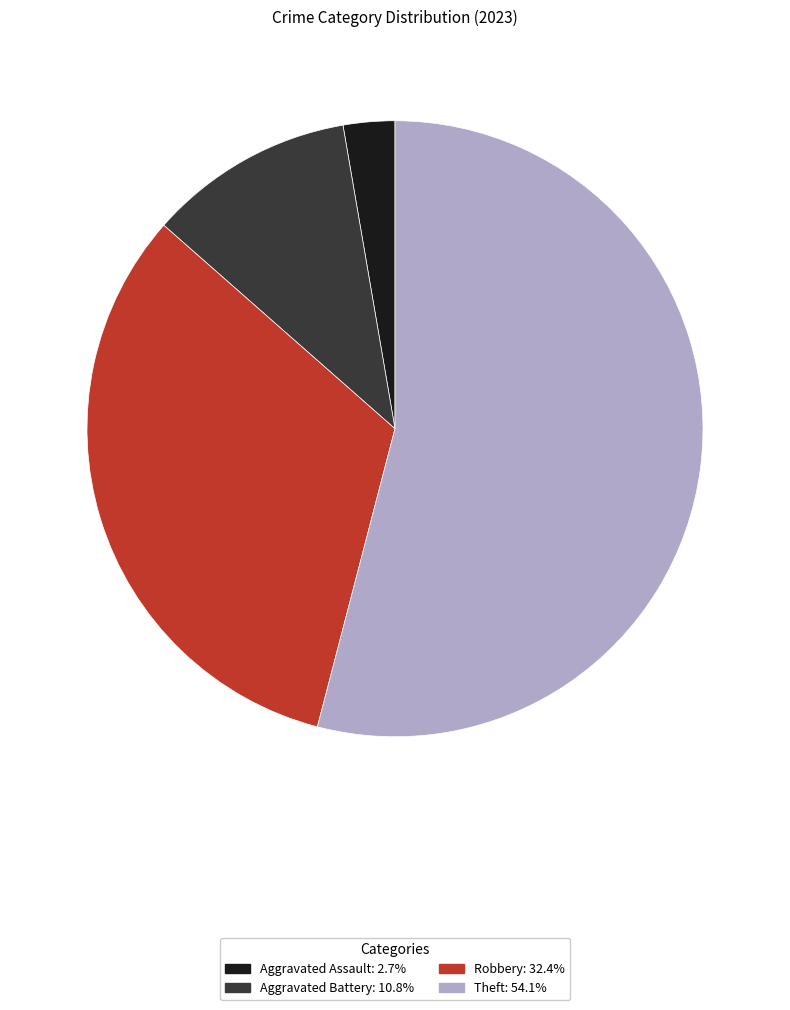

Combined, do Aggravated Battery and Theft account for over 50%?

Yes